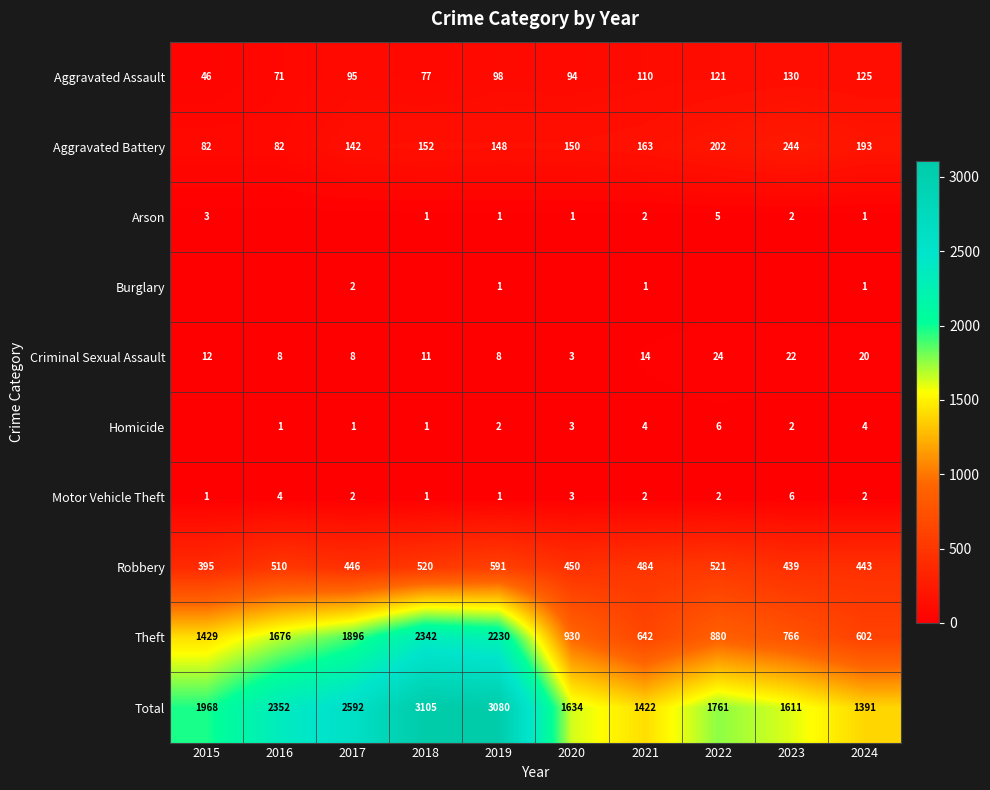

At 2017, list the series in order from smallest to largest.

Arson, Homicide, Burglary, Motor Vehicle Theft, Criminal Sexual Assault, Aggravated Assault, Aggravated Battery, Robbery, Theft, Total